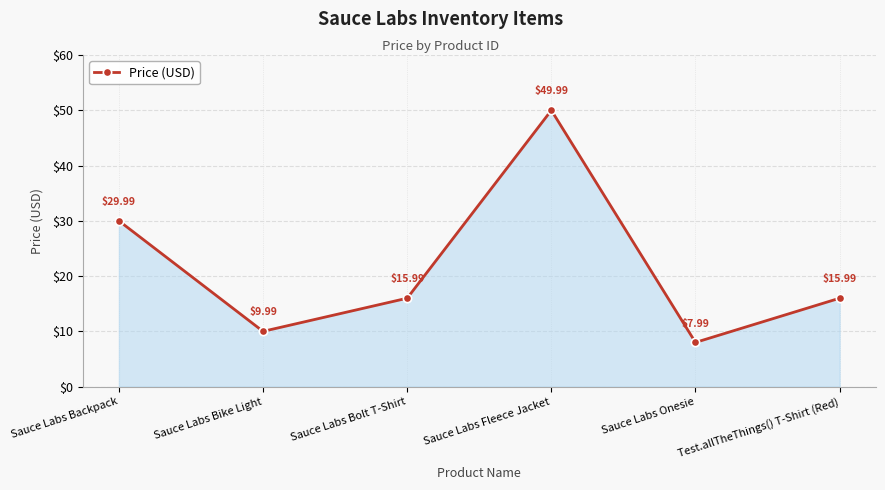

Where is the first local maximum?

Sauce Labs Fleece Jacket